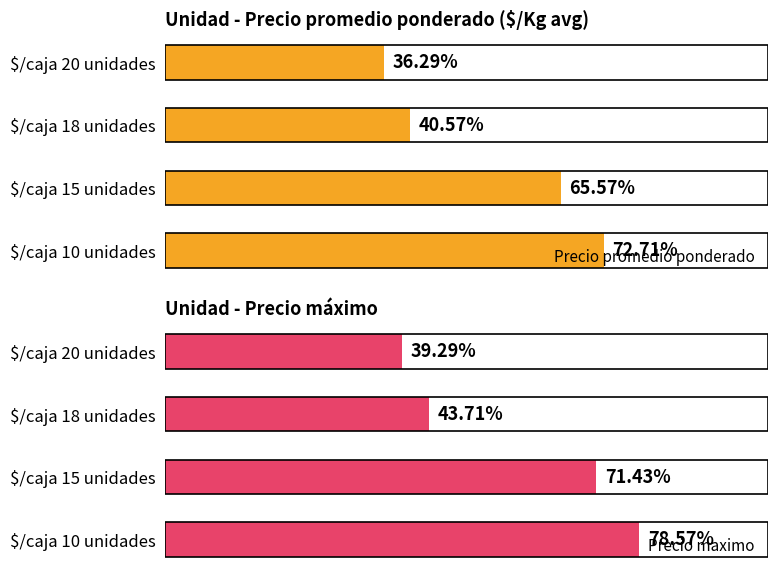

At how many categories does at least one series exceed 376?

2